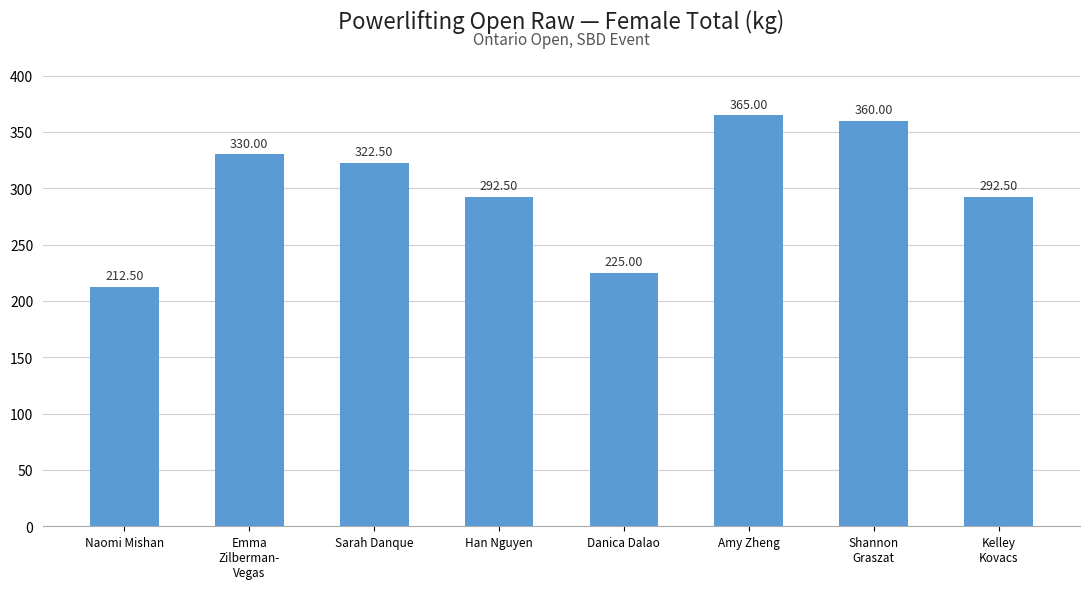

What is the ratio of the value at Han Nguyen to the value at Sarah Danque?

0.9